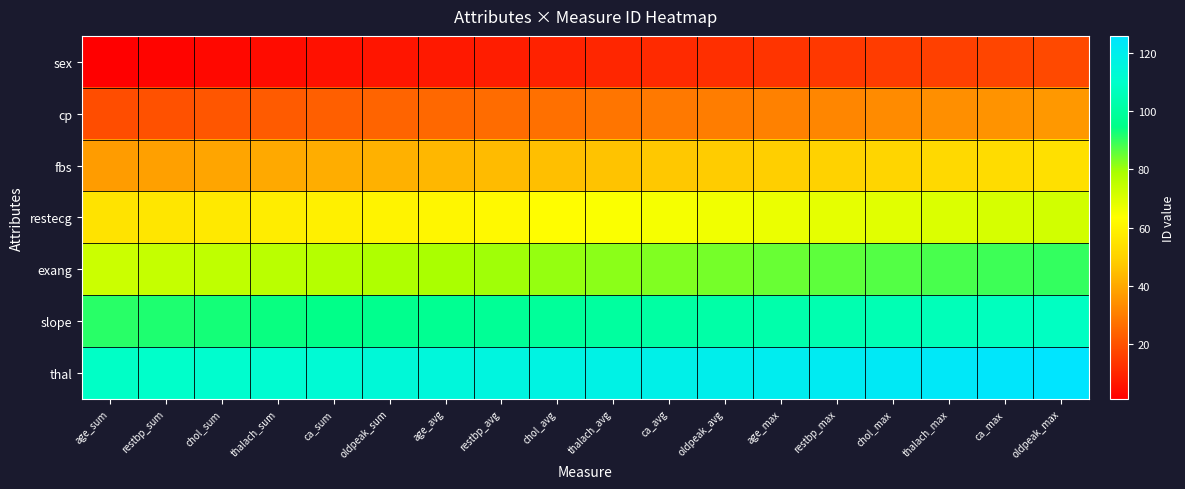

Which series changed the most between oldpeak_avg and oldpeak_max?

sex